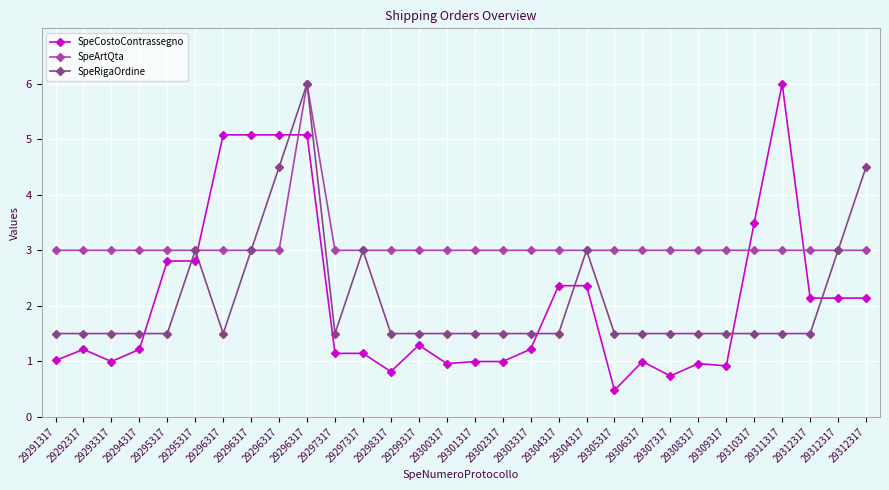

Which series ends up on top after the final intersection of SpeCostoContrassegno and SpeArtQta?

SpeArtQta